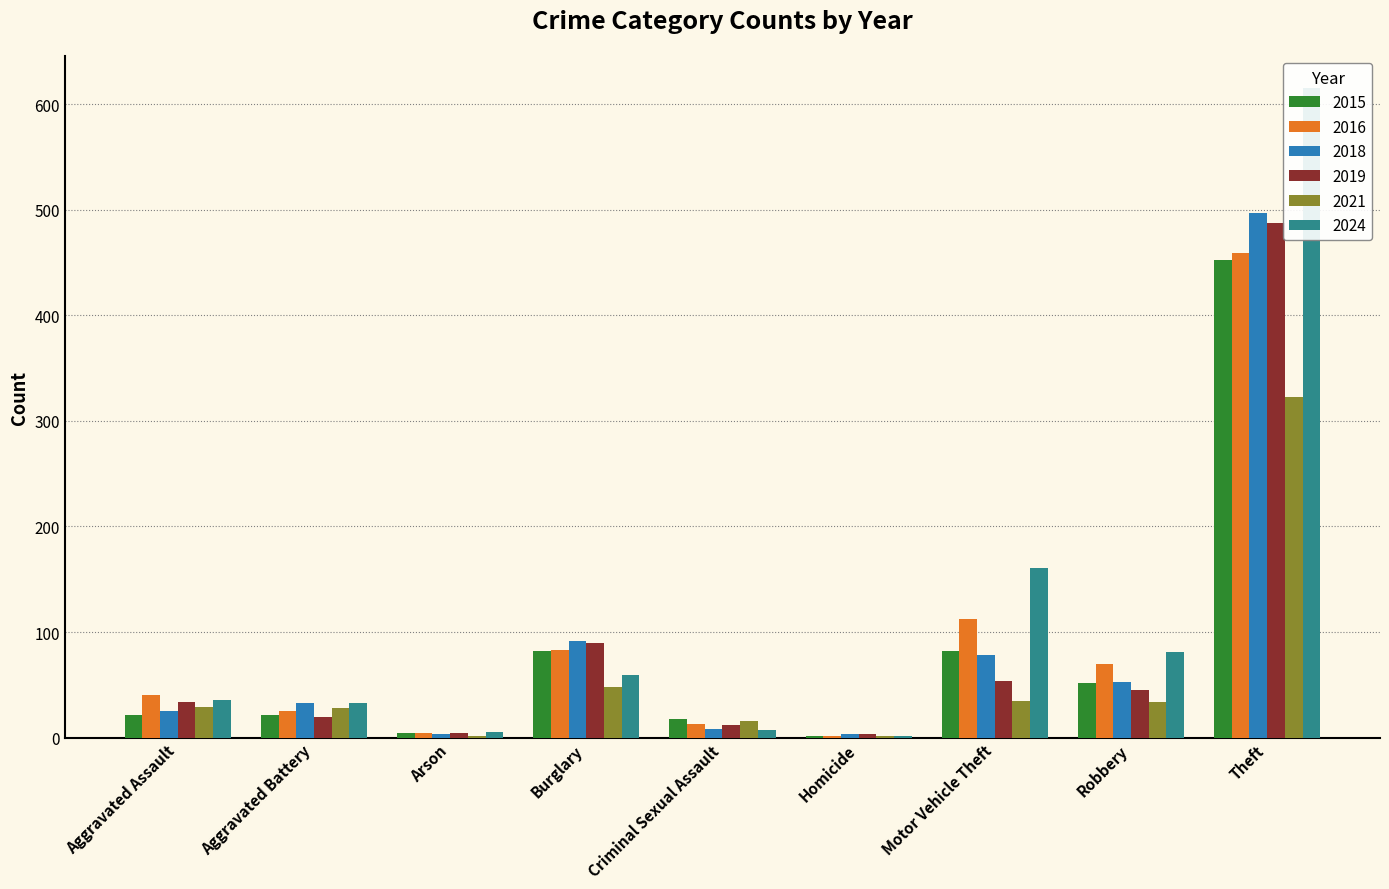

What is the difference between the maximum and minimum values in the 2018 series?

494